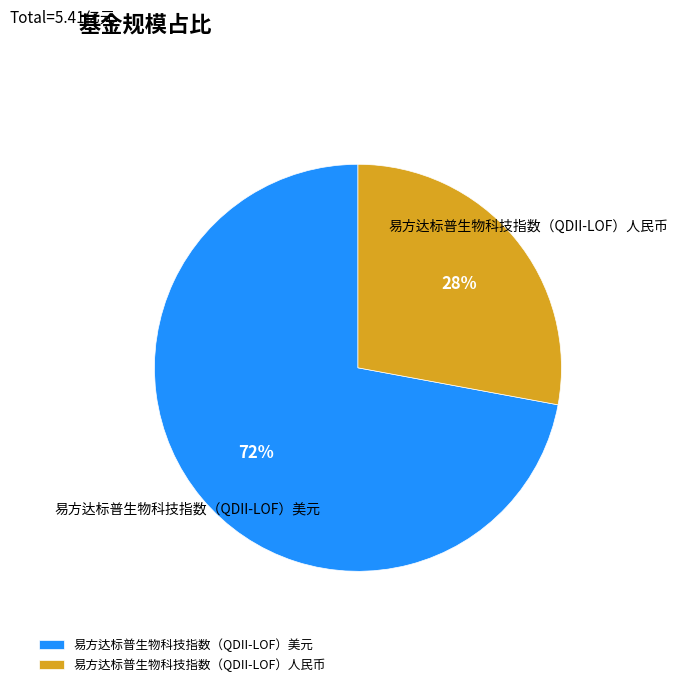

Rank the categories by value from highest to lowest.

易方达标普生物科技指数（QDII-LOF）美元, 易方达标普生物科技指数（QDII-LOF）人民币